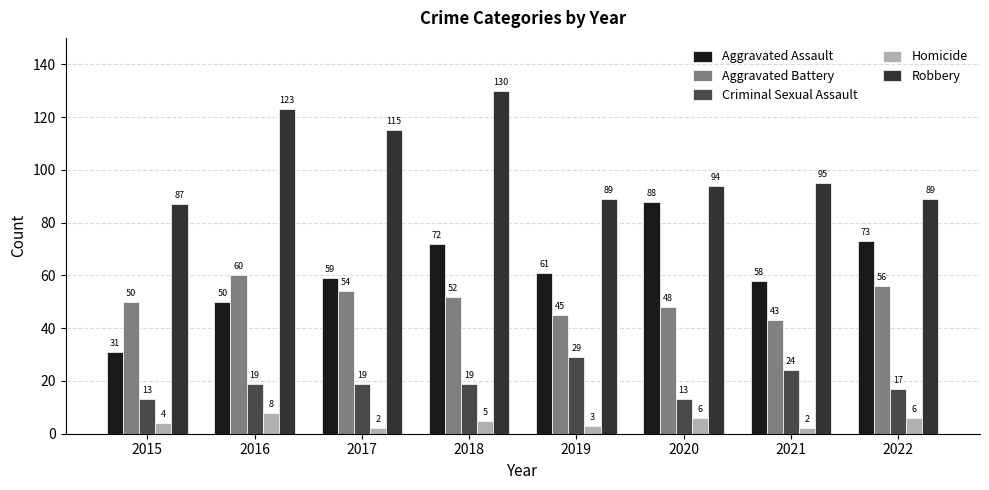

At which category is the sum across all series the highest?

2018